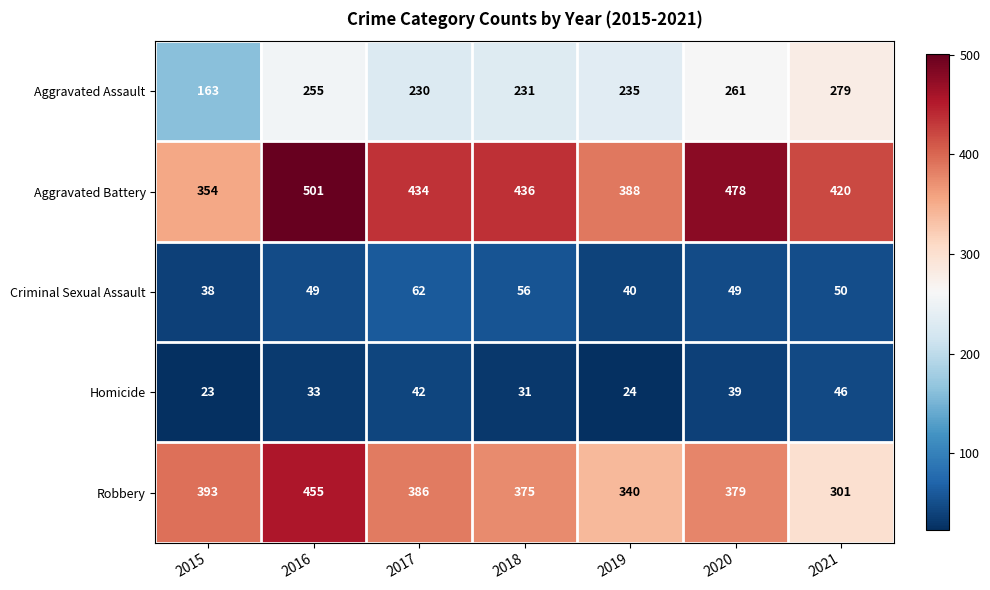

The Aggravated Assault series shows 163 at 2015. True or false?

True